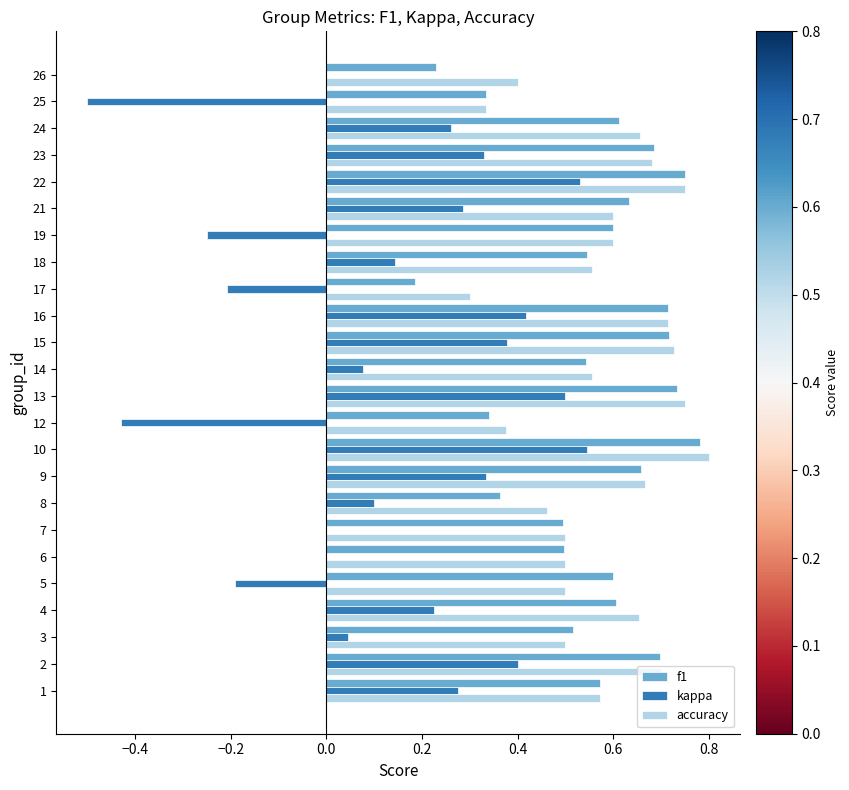

Which category has the highest value in the f1 series?

10